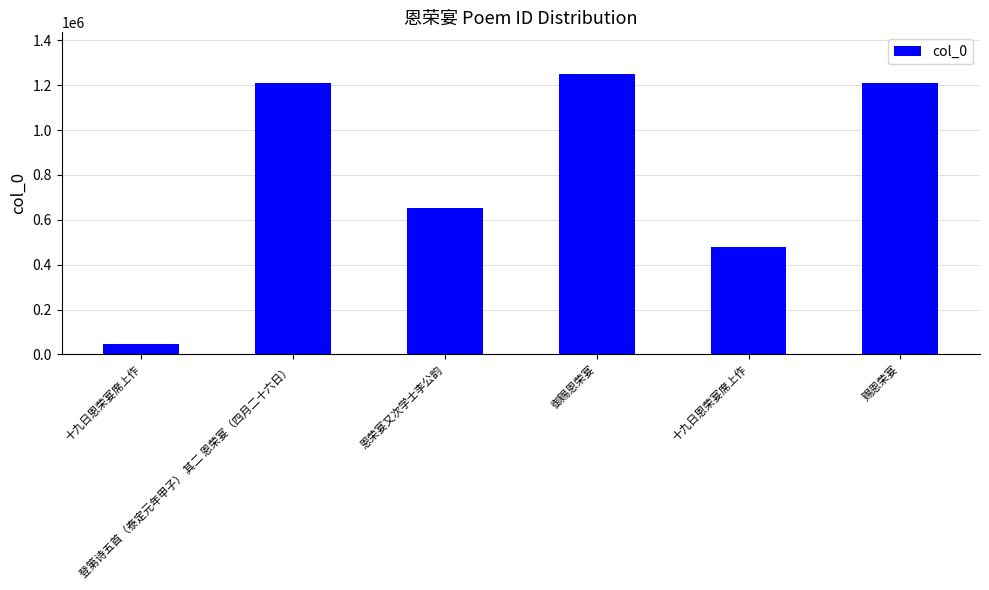

How many bars are there in total?

6